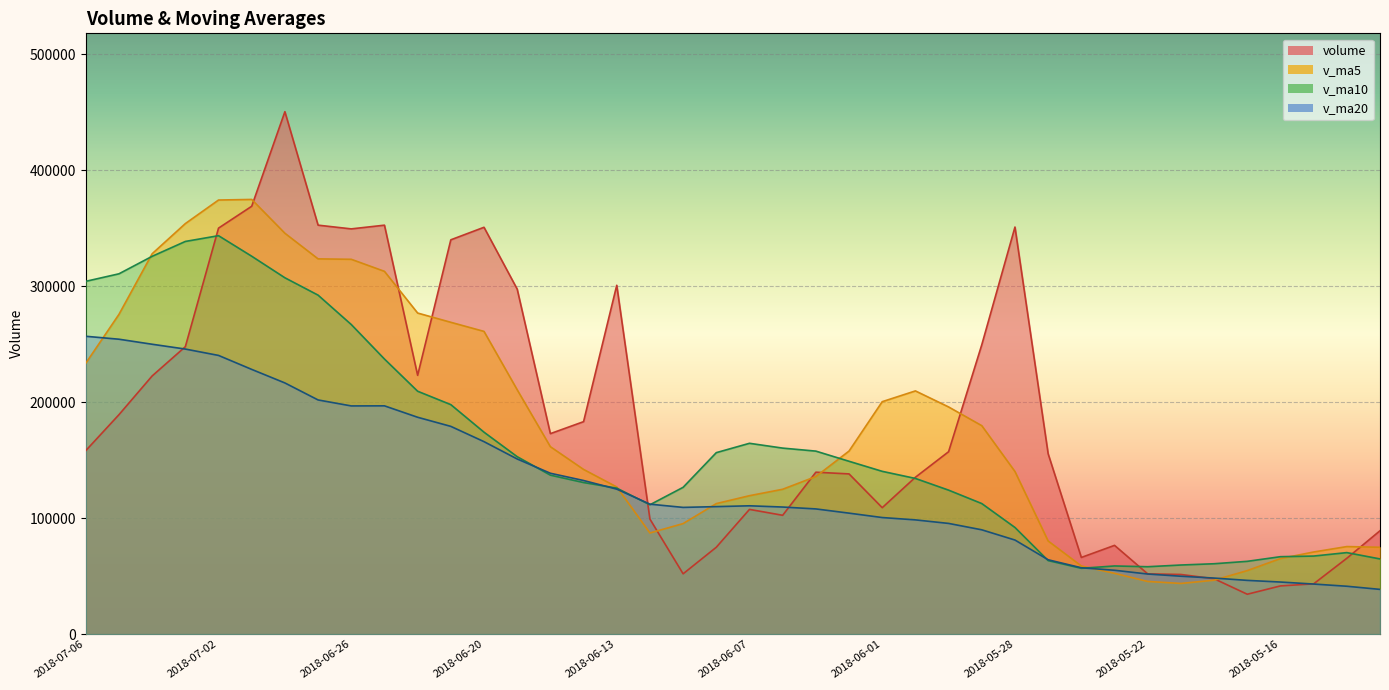

Where is the first local minimum for v_ma10?

2018-06-12